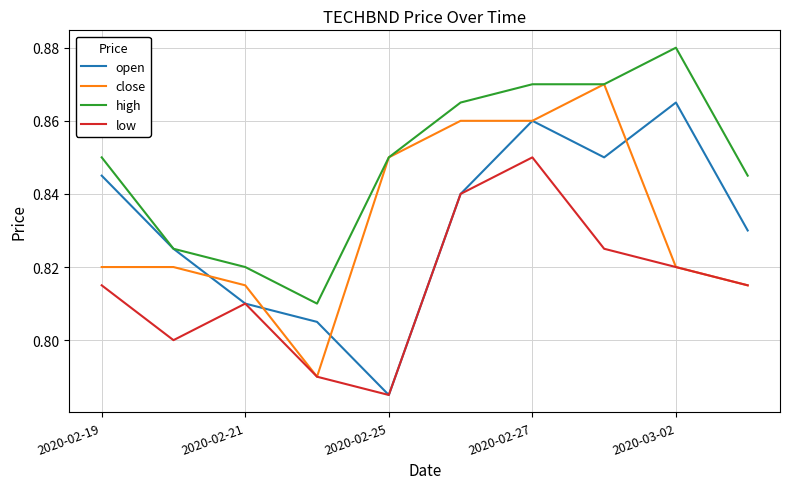

True or false: high and low intersect in this chart.

False